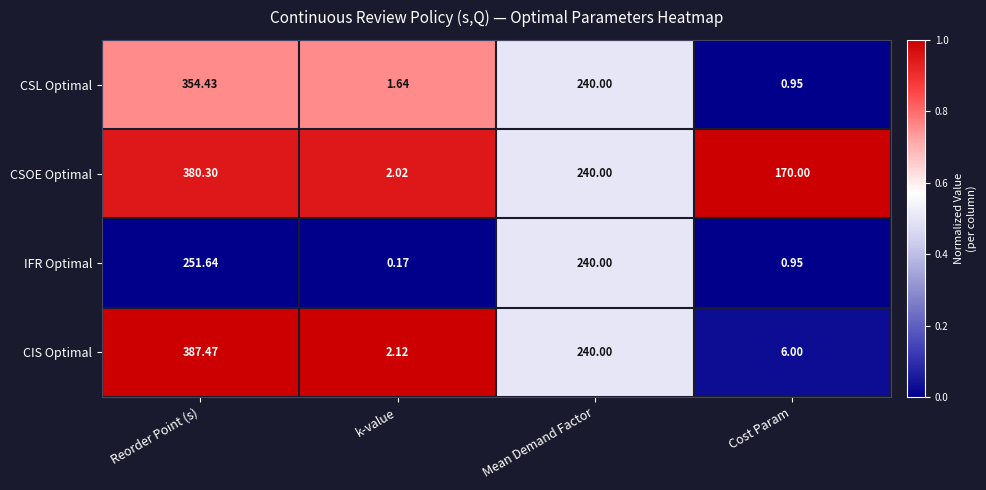

Which series has the largest range (max minus min)?

CIS Optimal